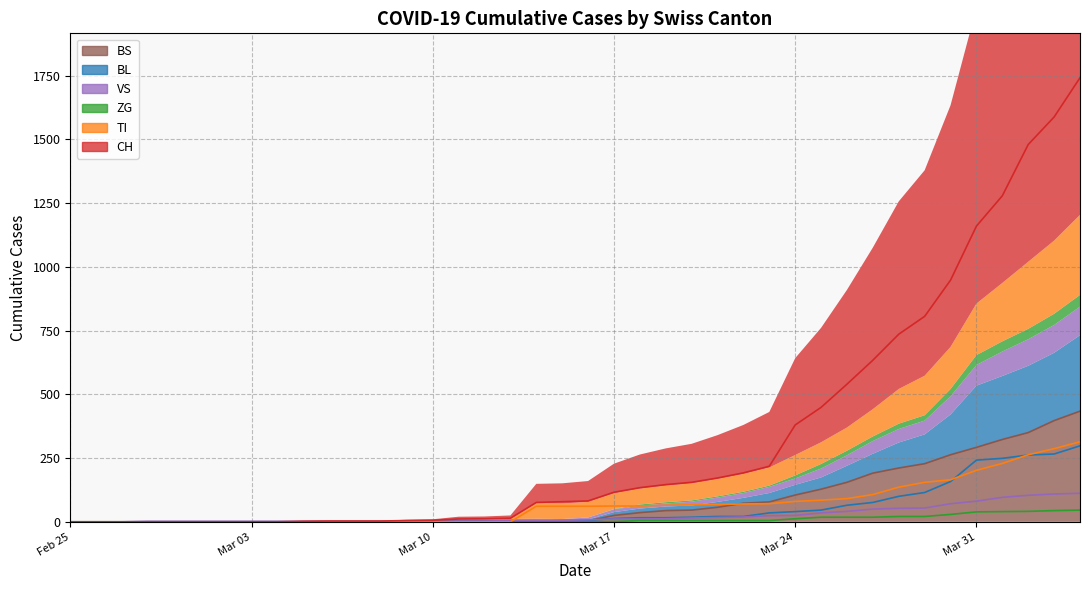

What is the difference between the maximum and second lowest values in the ZG series?

46